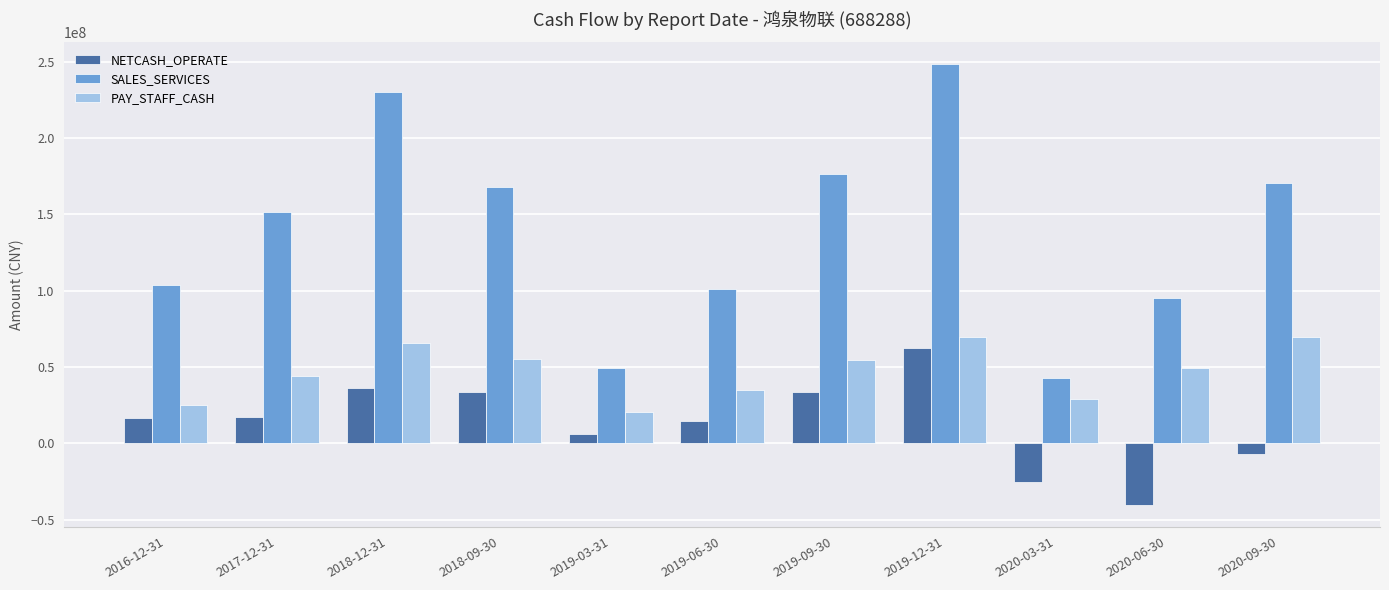

Is it true that NETCASH_OPERATE equals 11127520.9 at 2018-09-30?

False